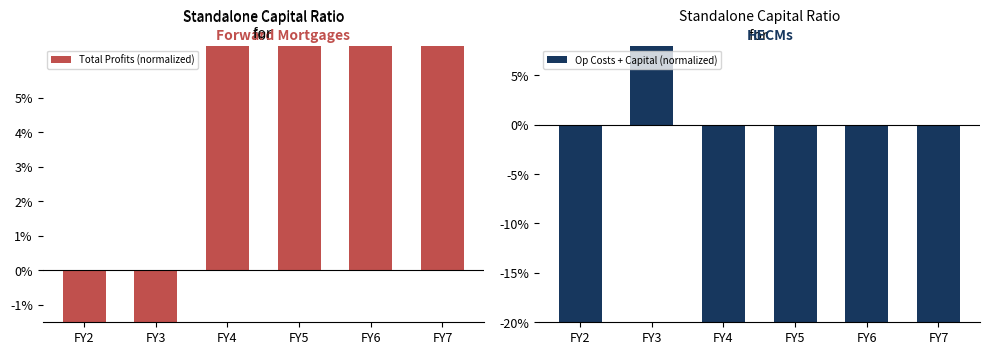

Where does the Total Profits (normalized) series first go above 3?

FY4